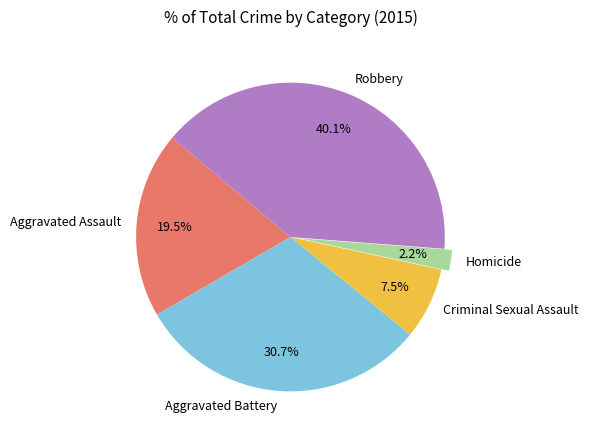

Count the number of slices in the pie.

5